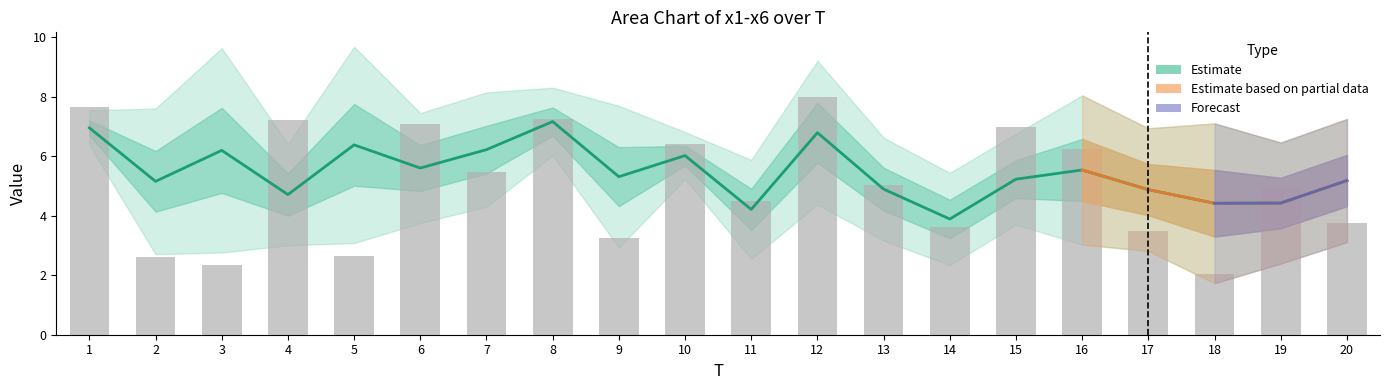

Rank the categories by x1 value from lowest to highest.

18, 3, 2, 5, 9, 17, 14, 20, 11, 19, 13, 7, 16, 10, 15, 6, 4, 8, 1, 12